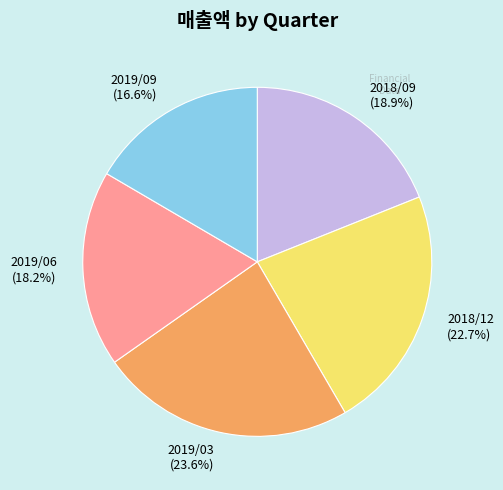

To the nearest percent, what is the difference between the 2019/06 and 2018/09 slice percentages?

1%